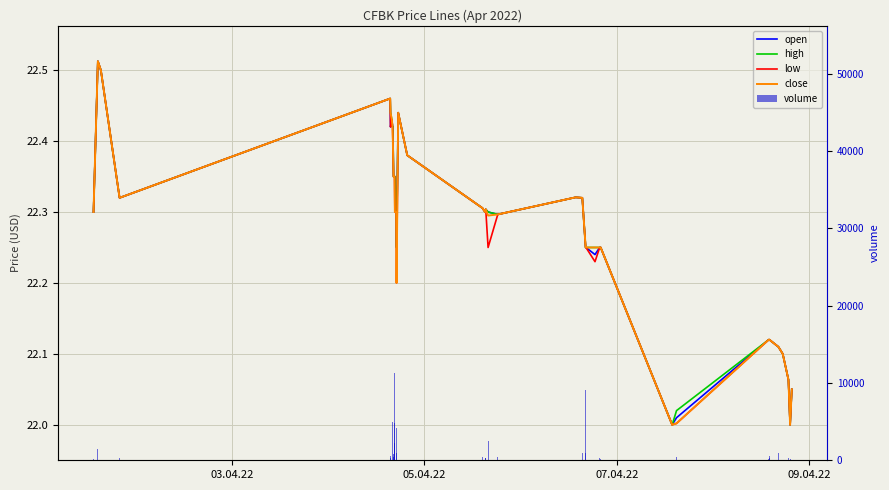

What is the value of the volume bar at the 6th from the left?

498.0